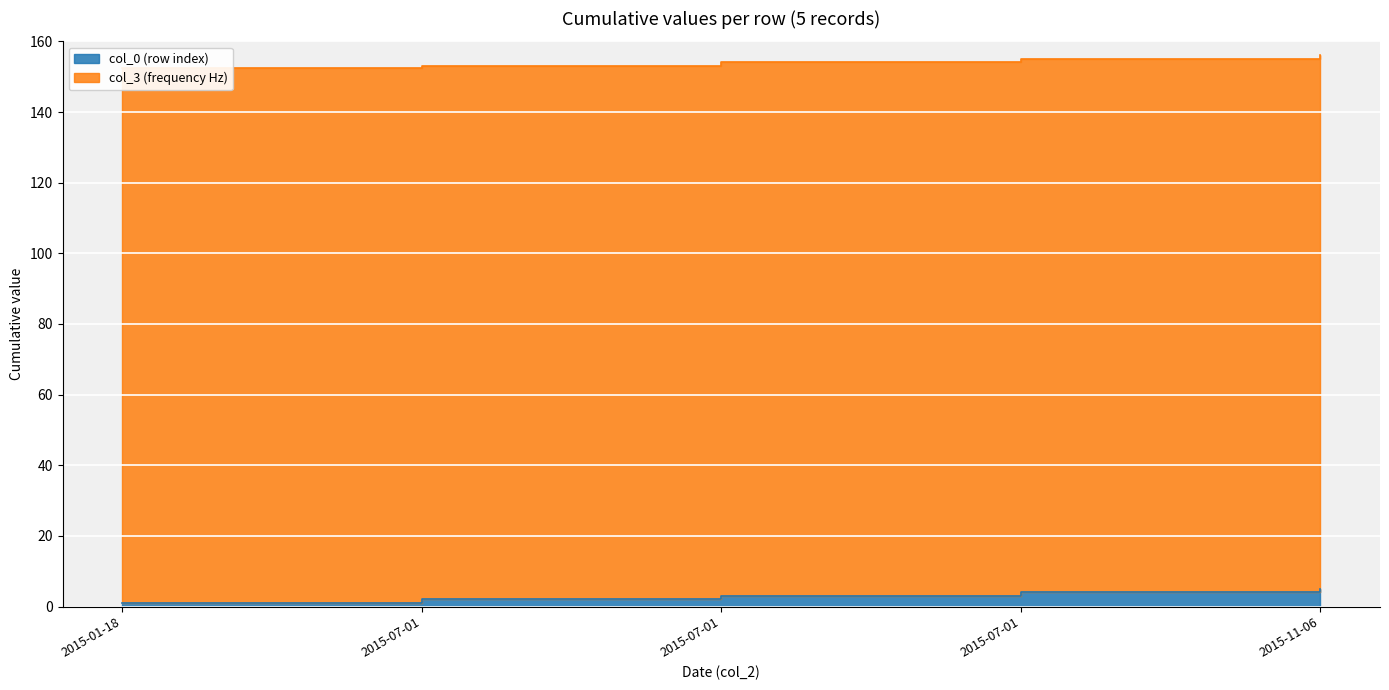

Which label corresponds to the smallest value in the chart?

2015-01-18